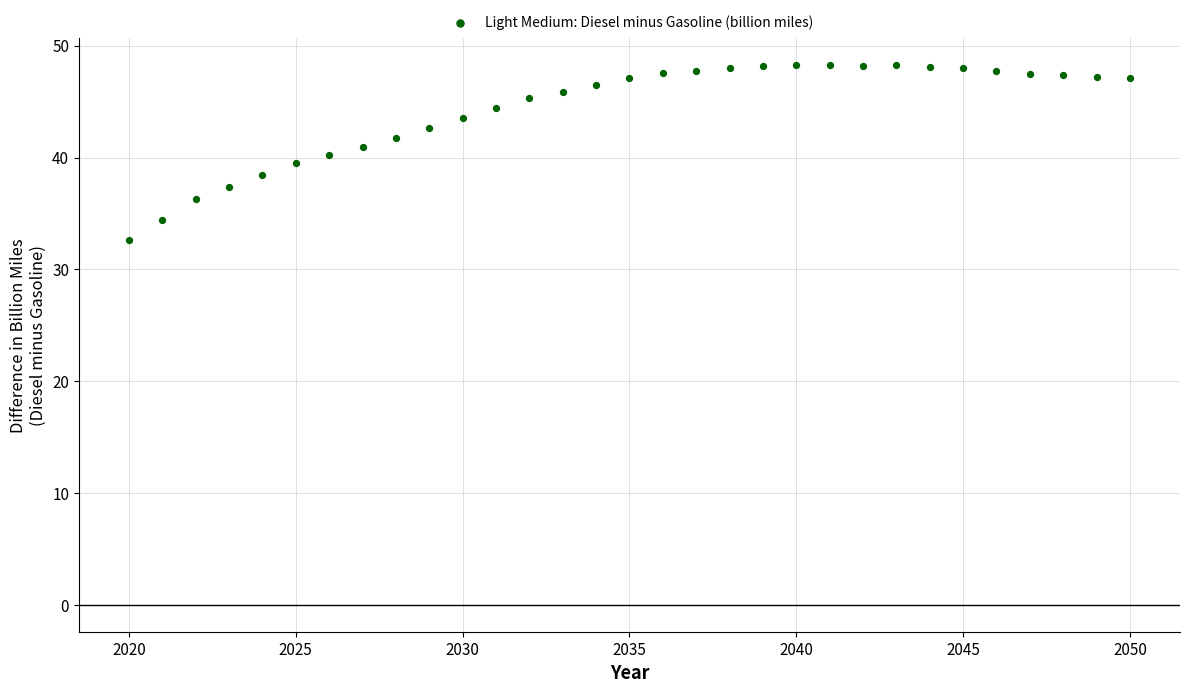

What is the range of X values (max minus min)?

30.0